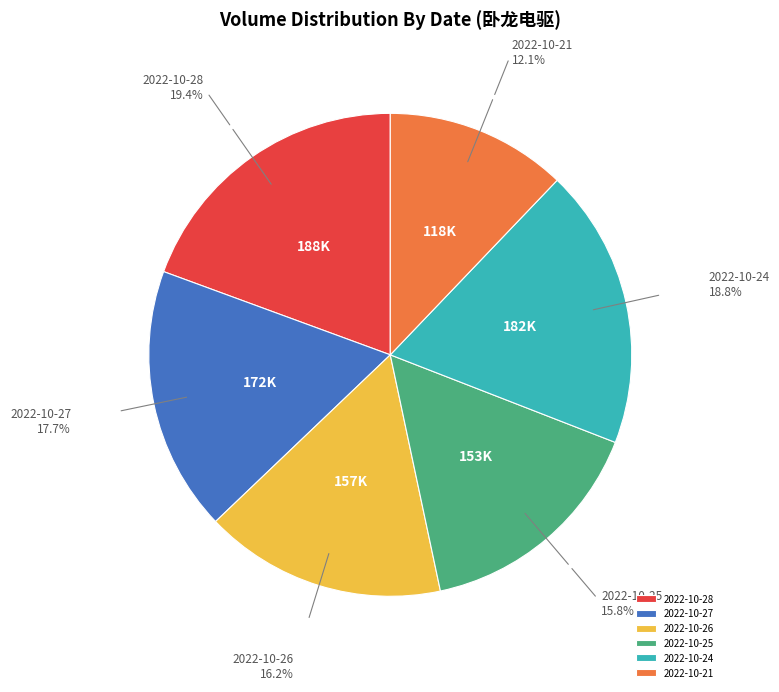

What is the smallest slice in the pie chart?

2022-10-21